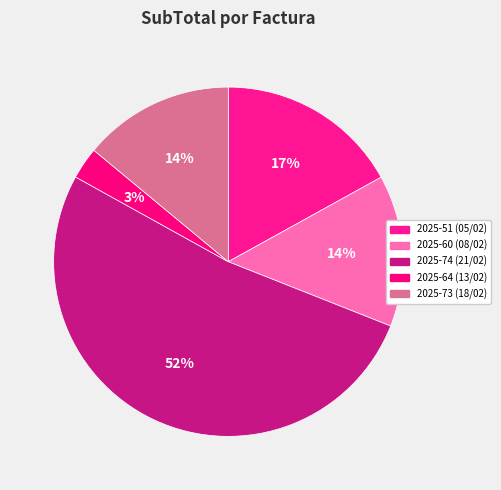

The 2025-74 (21/02) slice represents 58% of the pie. True or false?

False